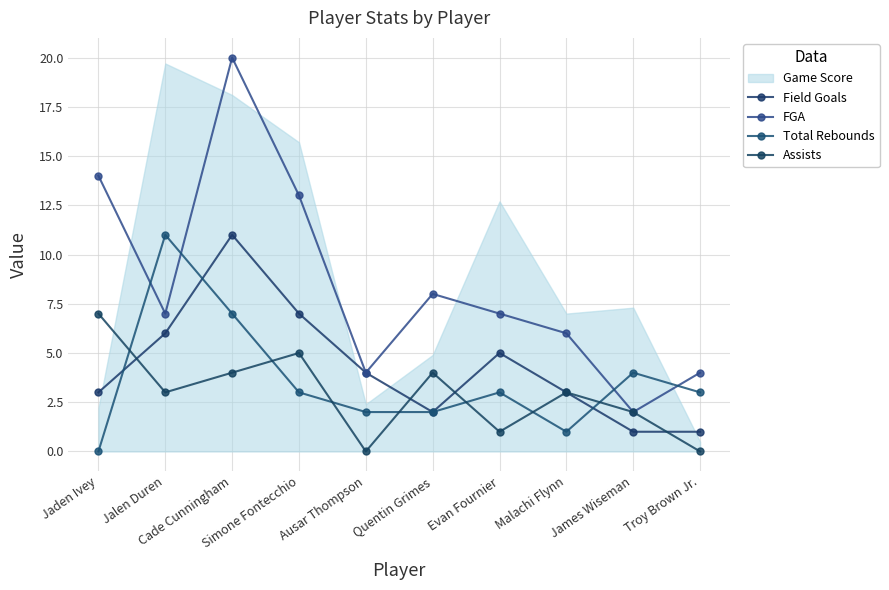

Which series has the widest spread of values?

FGA